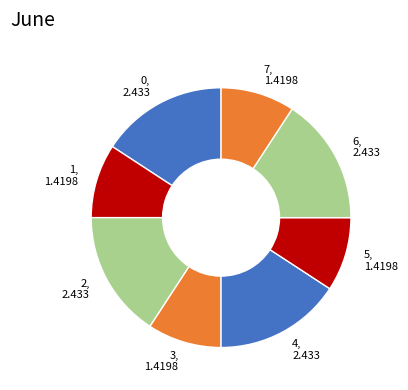

Is it true that 1 is 9% of the pie?

True